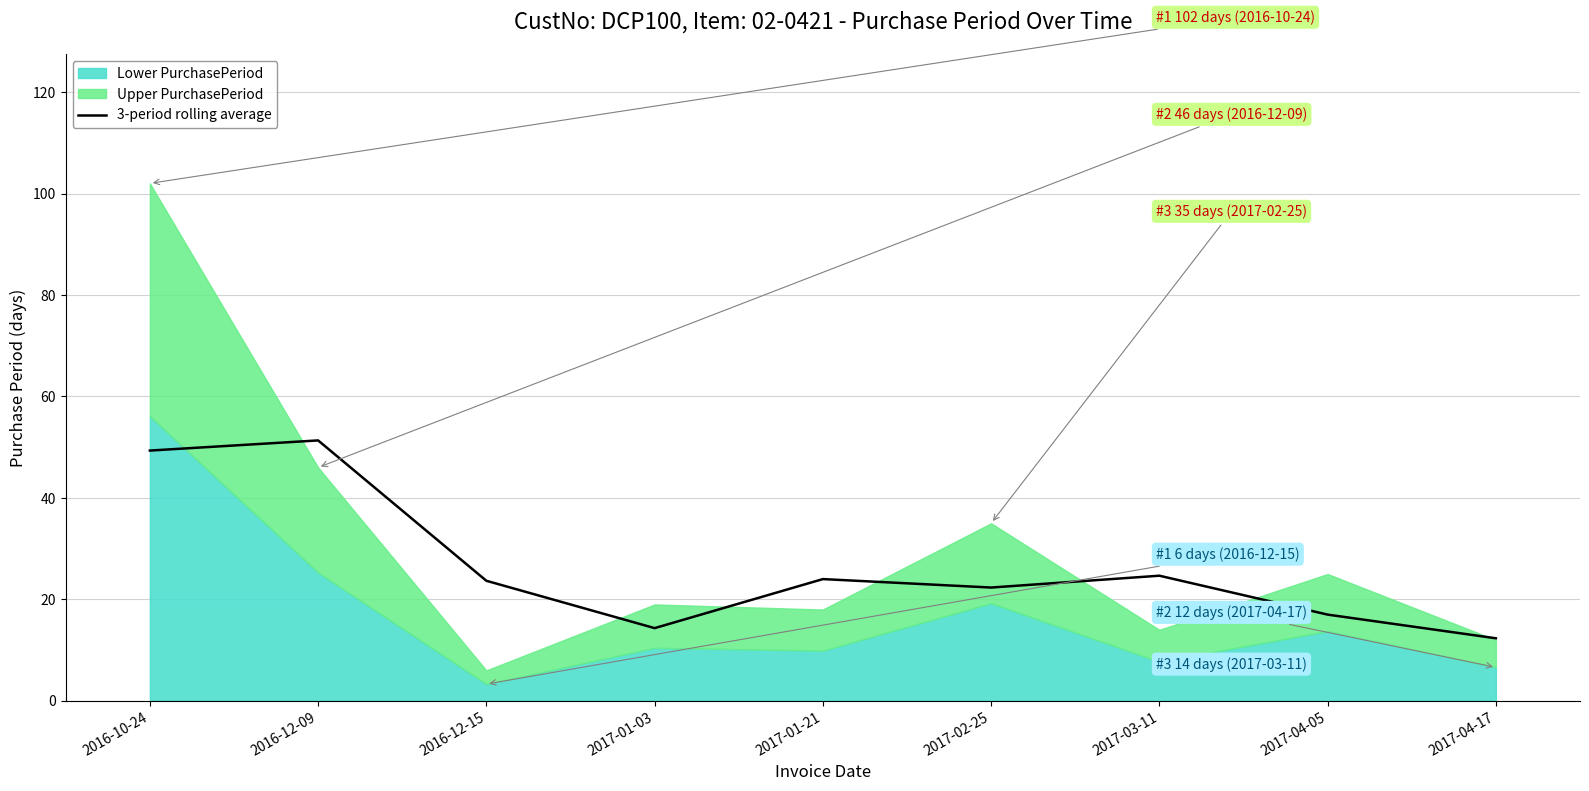

What is the average value?

26.6